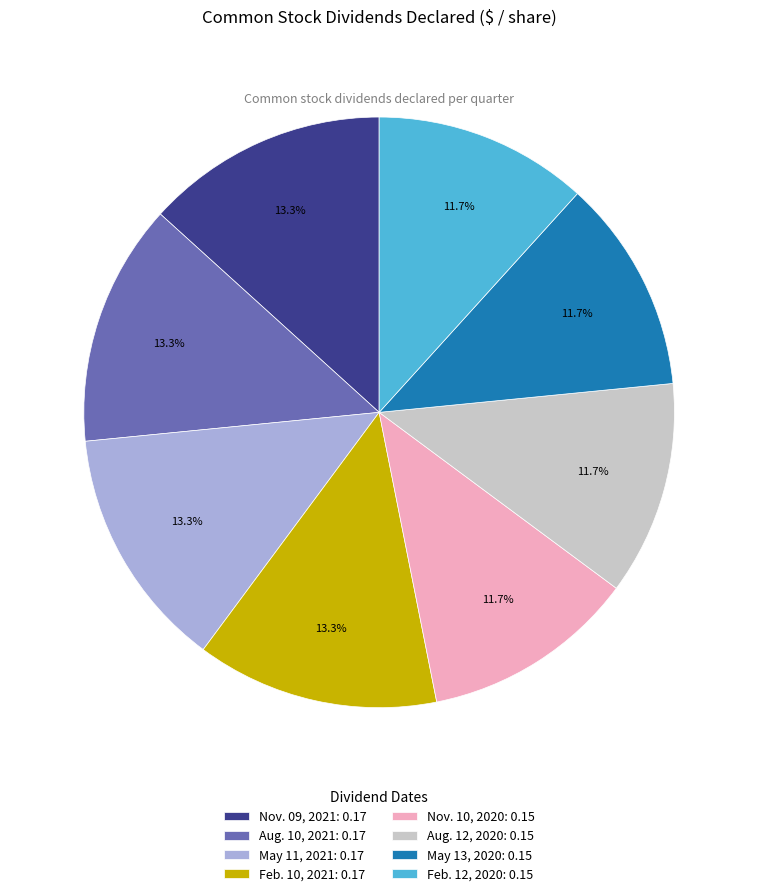

What is the total percentage of Nov. 10, 2020 and Aug. 10, 2021?

25.0%